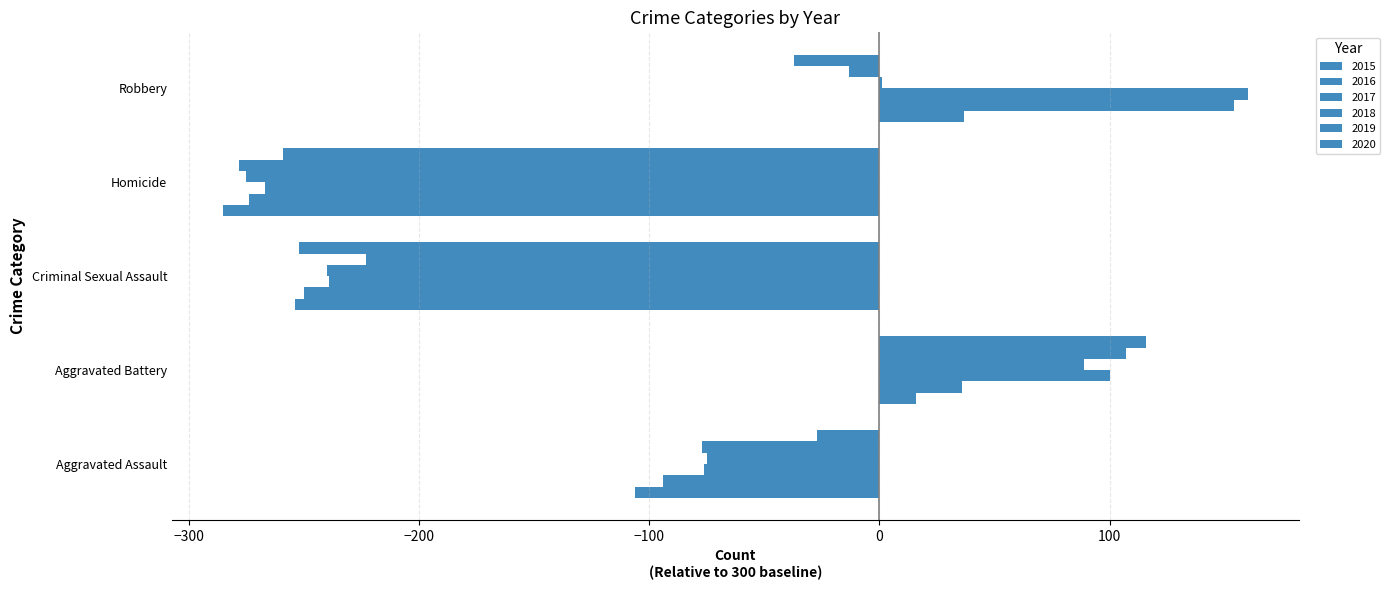

How many positive values does the 2016 series have?

2